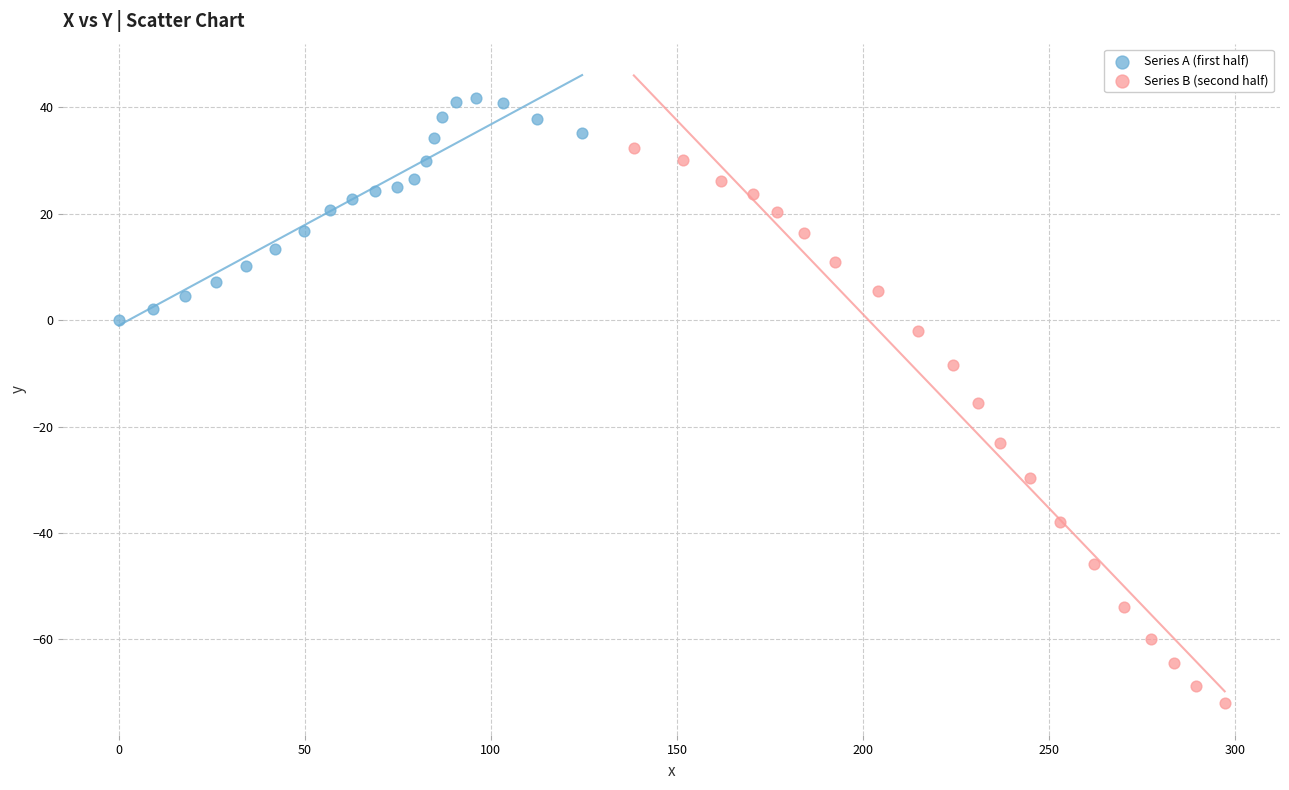

Which series has the widest spread of Y values?

Series B (second half)